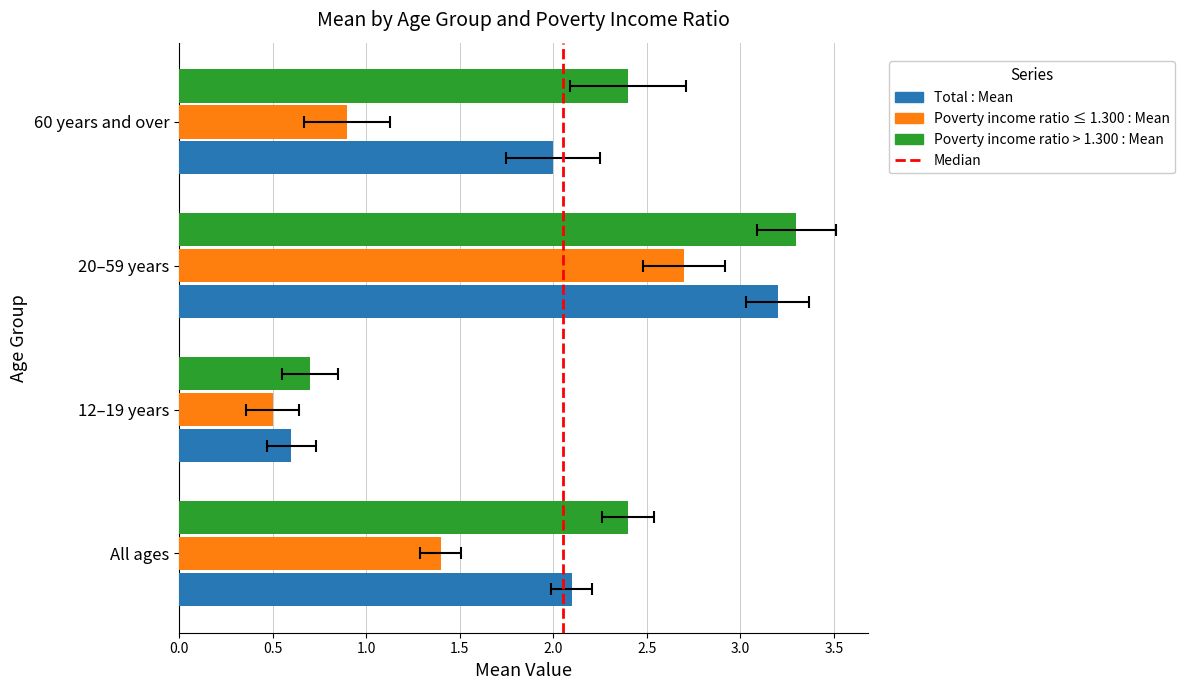

How many data points does each series have?

4